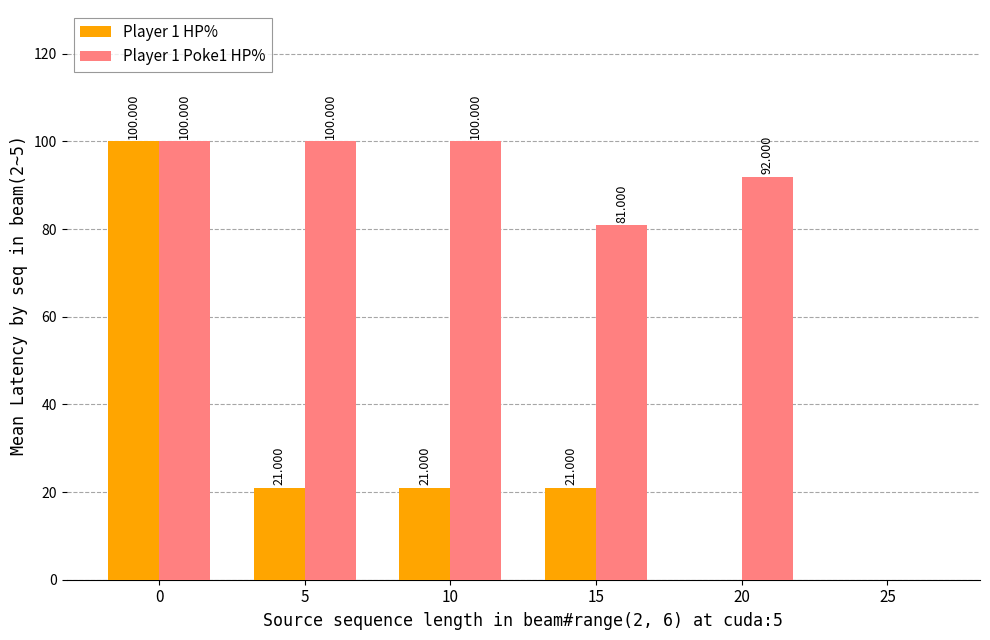

Is the value of Player 1 HP% at 25 greater than the value of Player 1 Poke1 HP% at 20?

No